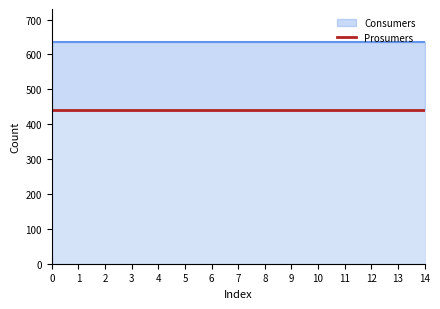

Which series has the largest range (max minus min)?

Consumers